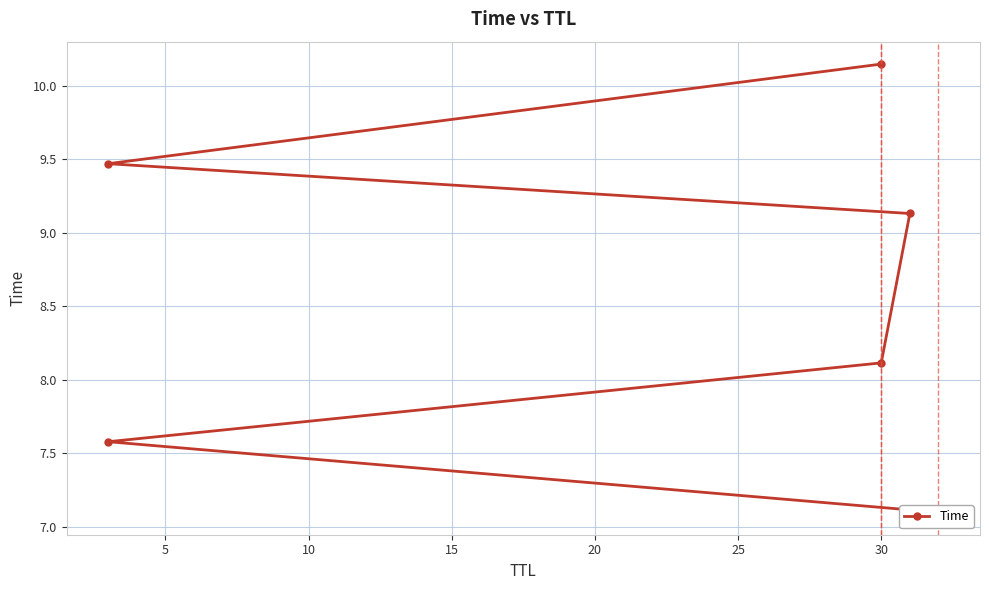

True or false: there are more than 1 points higher than both neighbors.

False